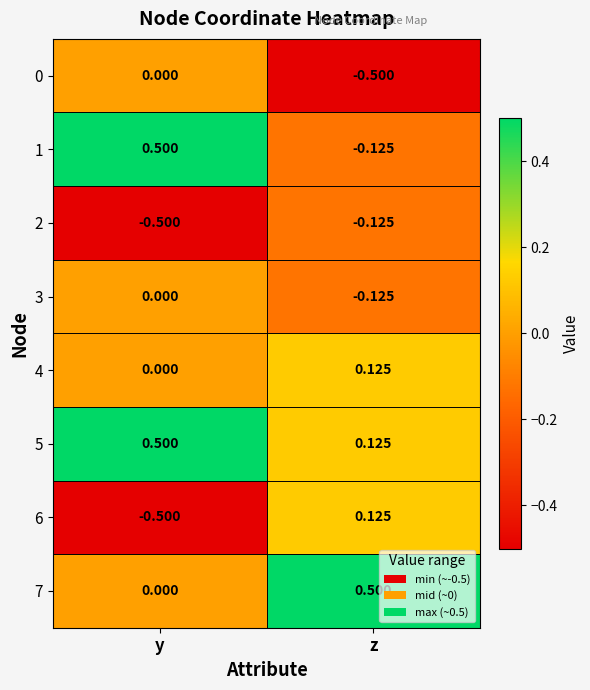

List the labels in order of 0 value, largest first.

y, z